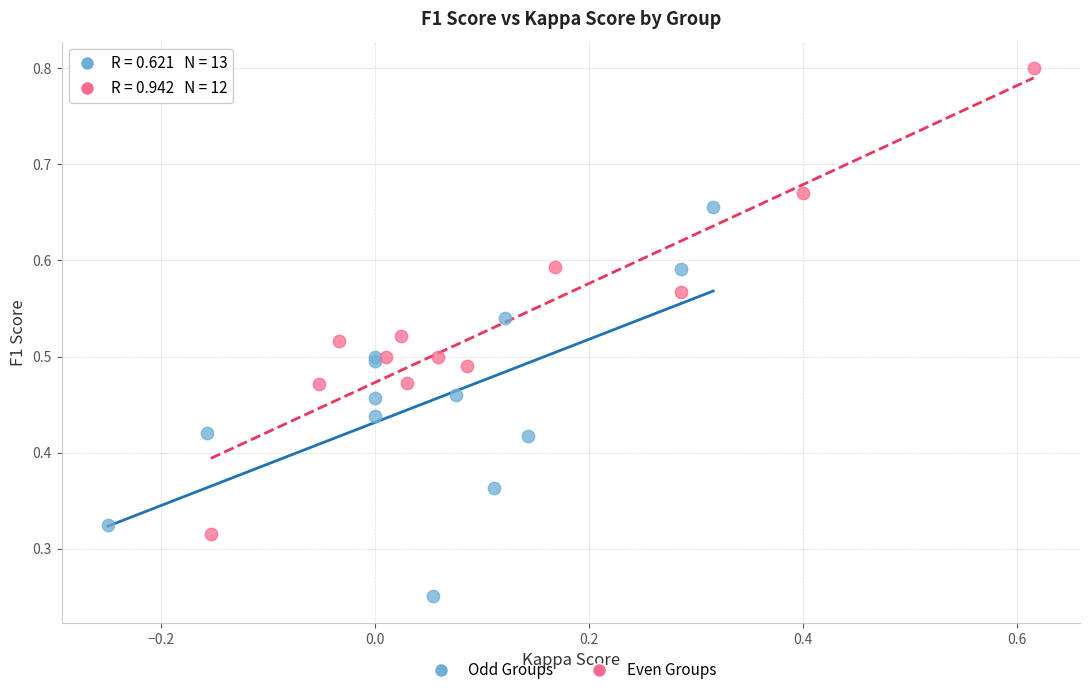

Which series contains the lowest Y value?

Odd Groups